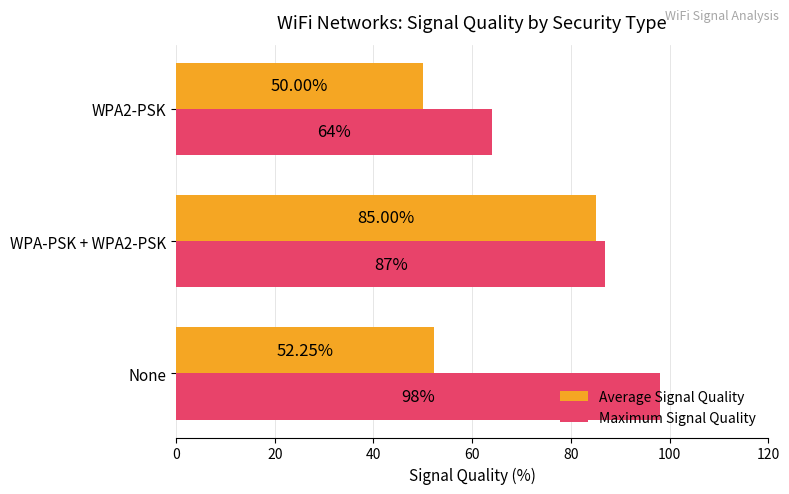

What is the difference between the Maximum Signal Quality values at WPA-PSK + WPA2-PSK and None?

11.0